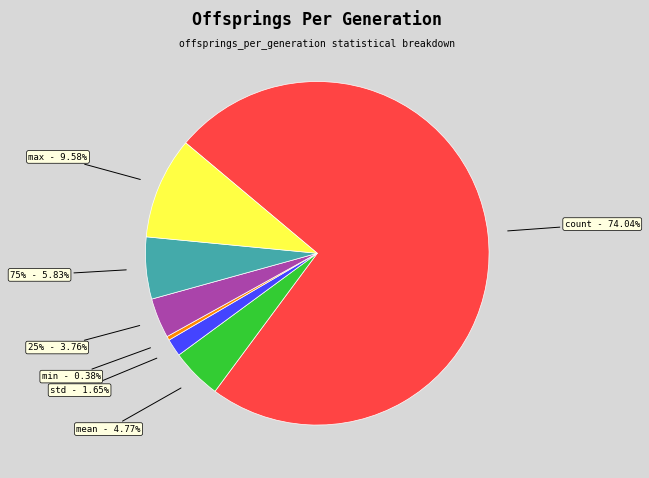

Does count account for over 50% of the chart?

Yes